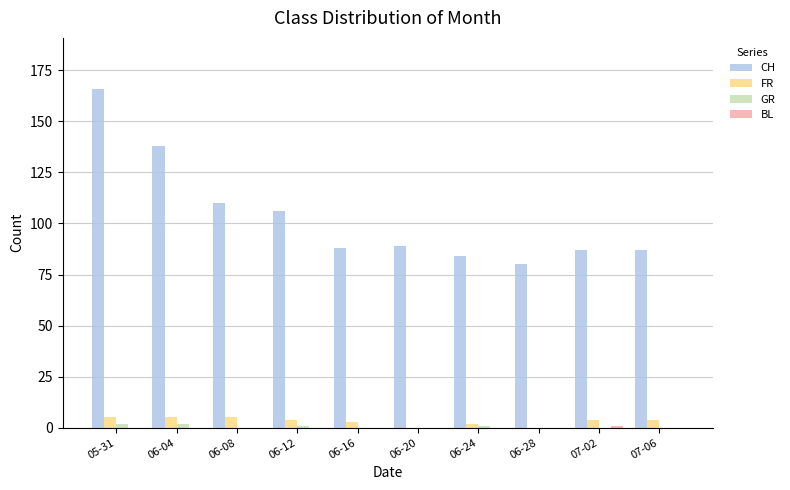

Where is CH nearest to the value 123?

06-08